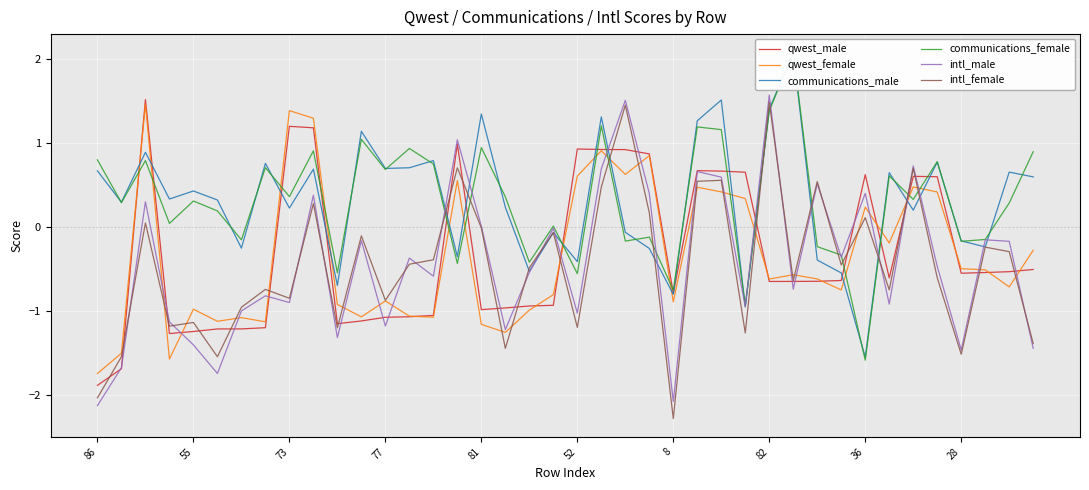

What are all the series names shown in the legend?

qwest_male, qwest_female, communications_male, communications_female, intl_male, intl_female